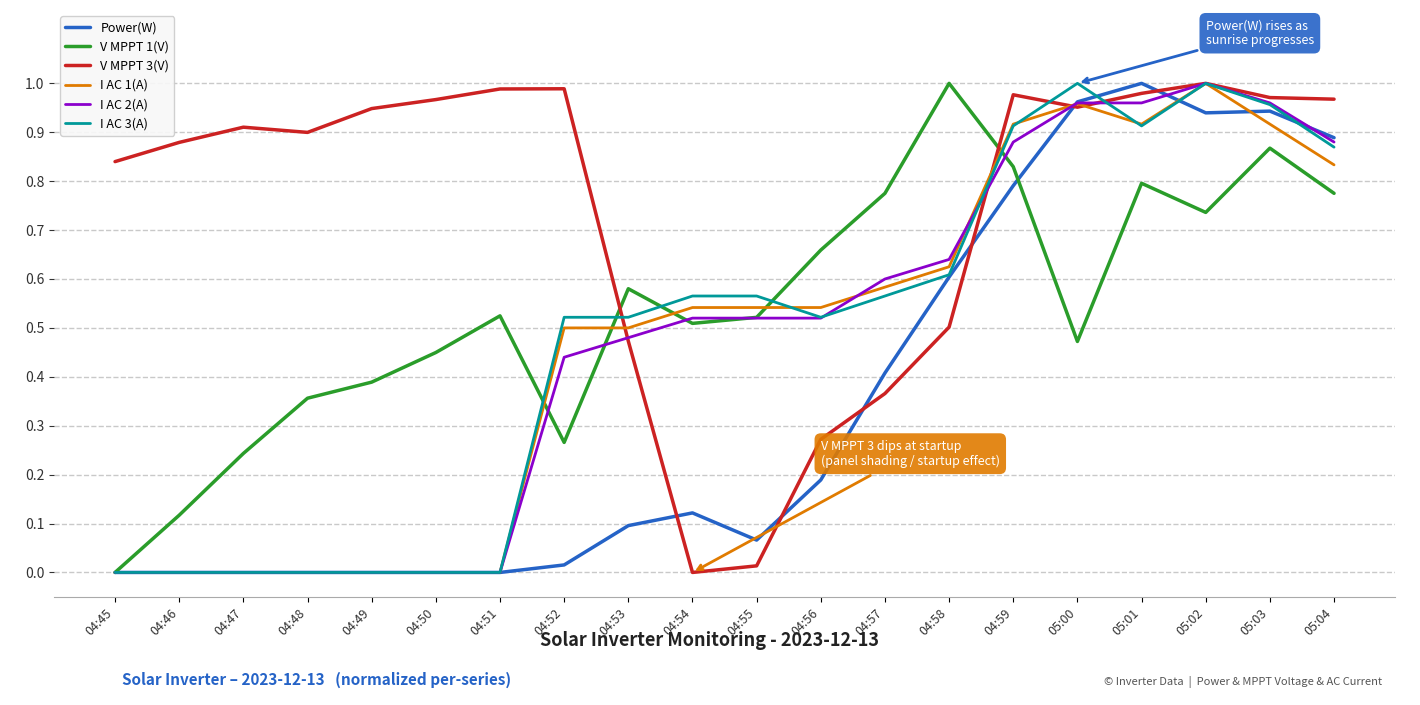

Between 04:47 and 05:04, which series saw the biggest shift?

Power(W)